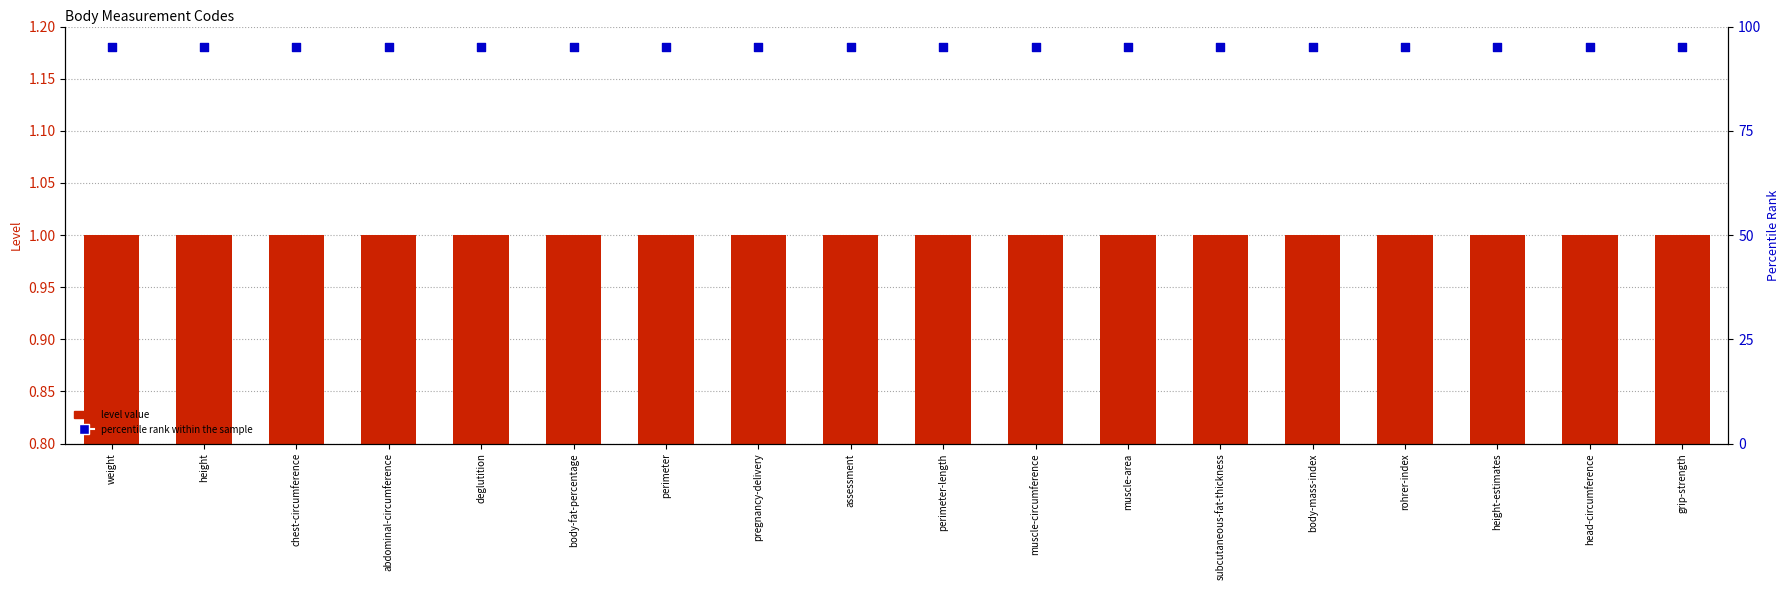

What is the total value across all series at chest-circumference?

96